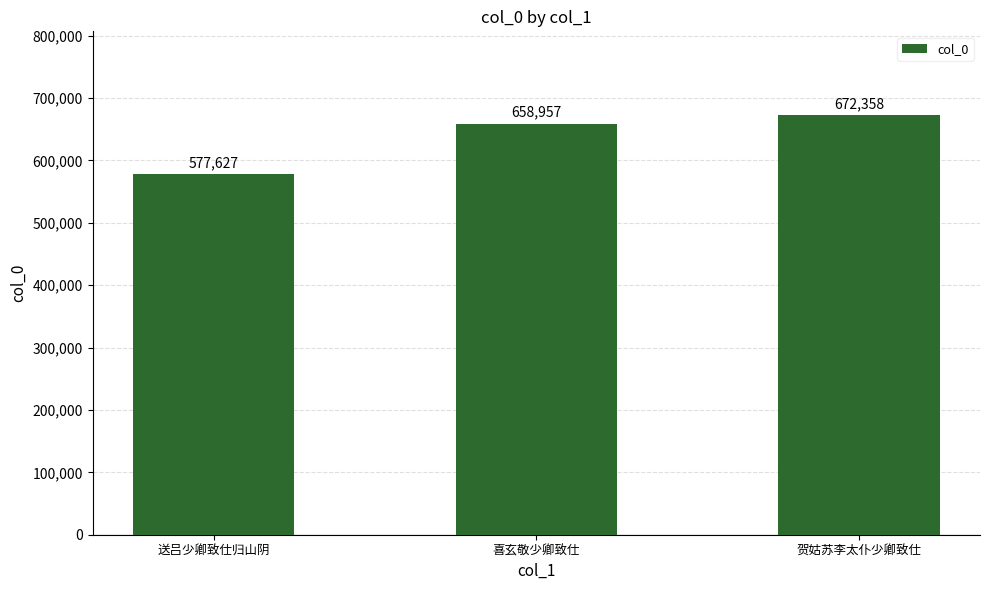

How many bars are there in total?

3